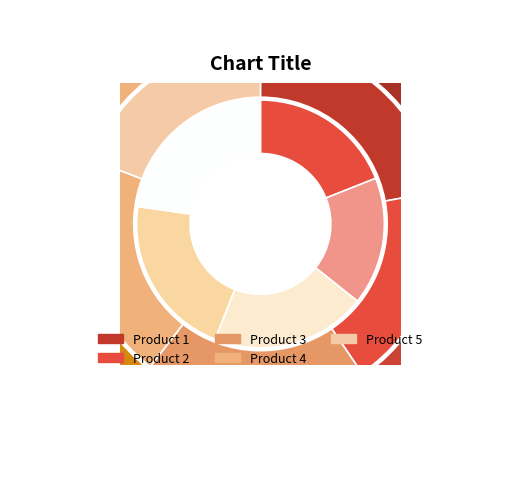

To the nearest percent, what is the combined percentage of Product 3 and Product 4?

42%